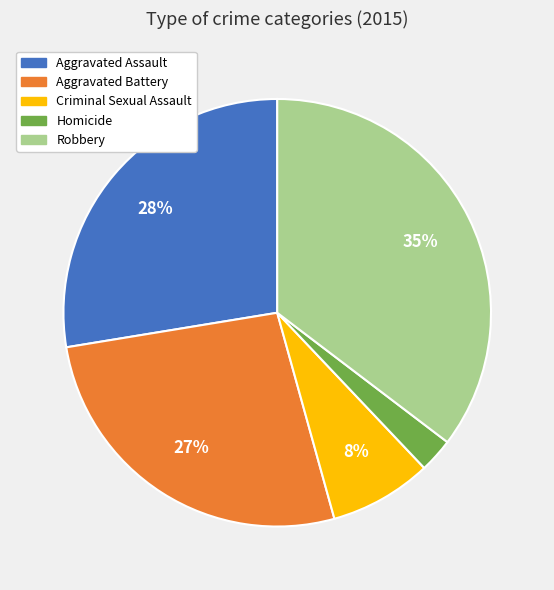

What is the ratio of the value at Homicide to the value at Aggravated Battery?

0.1